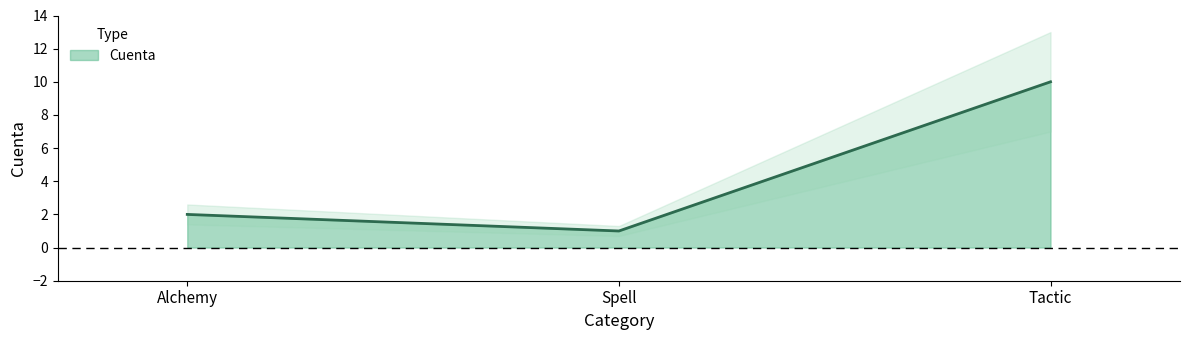

What is the sum of all values?

13